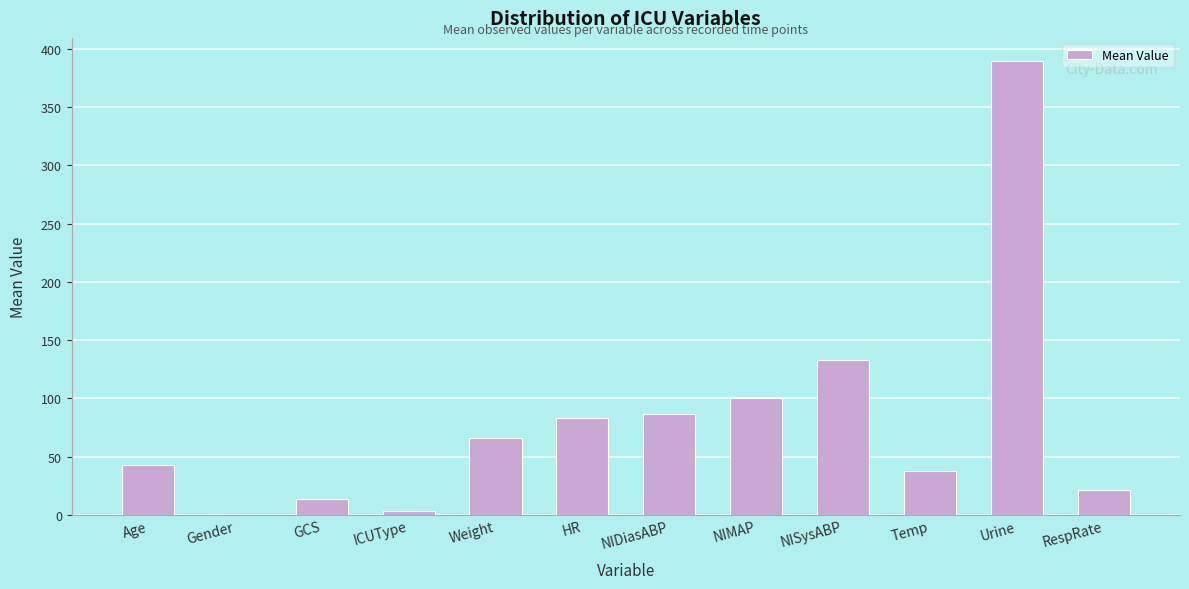

What is the sum of the values at GCS and Temp?

50.6